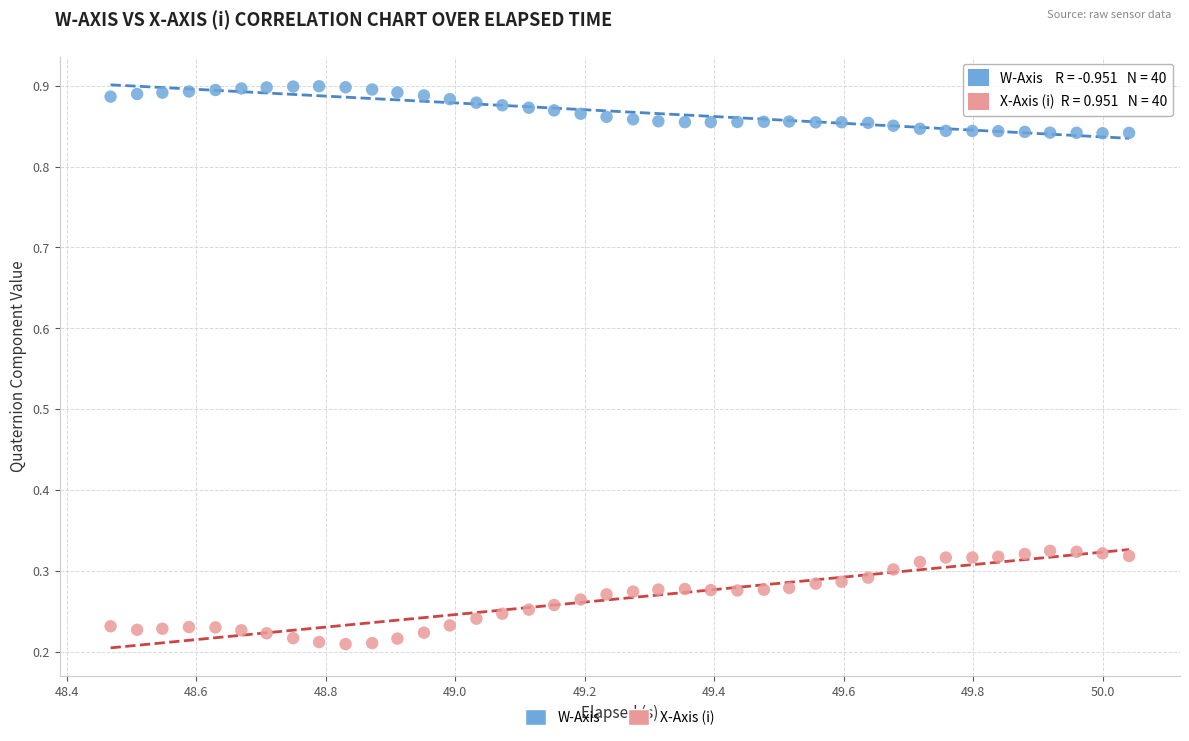

Across all data points, what is the range of X values (max minus min)?

1.6